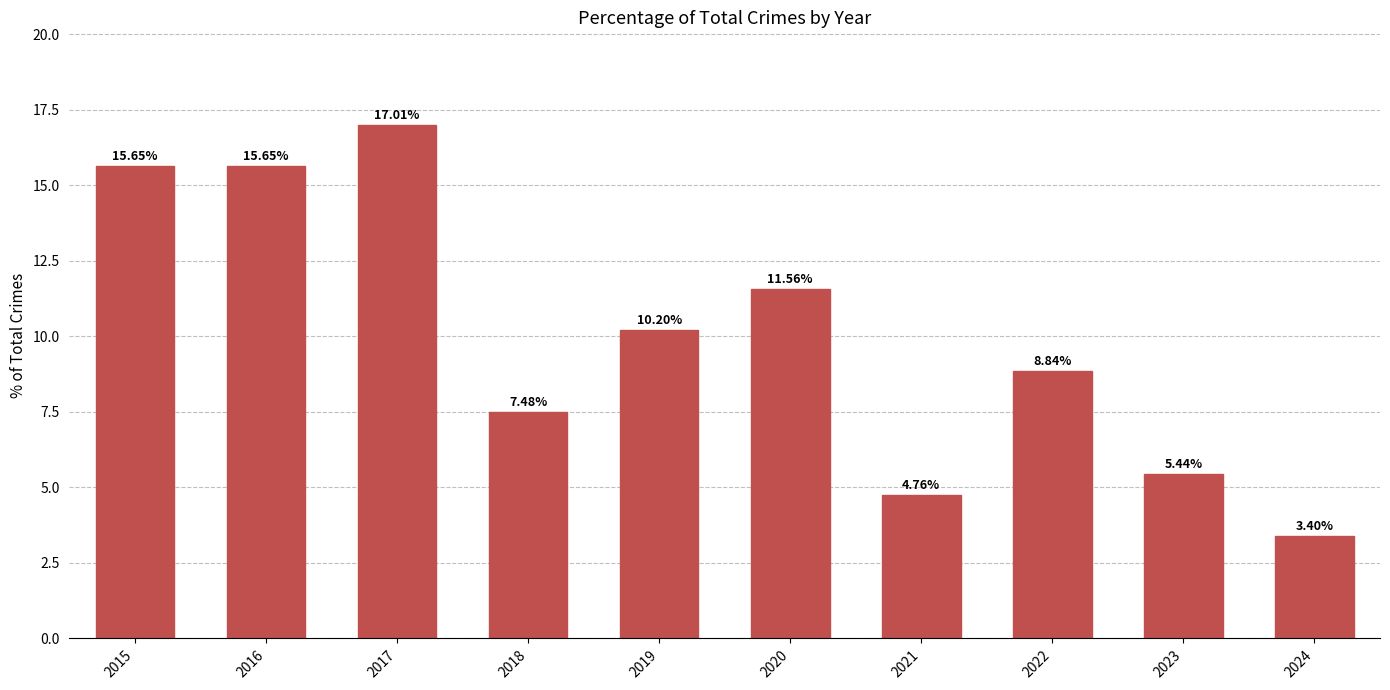

How many values are below 10?

5